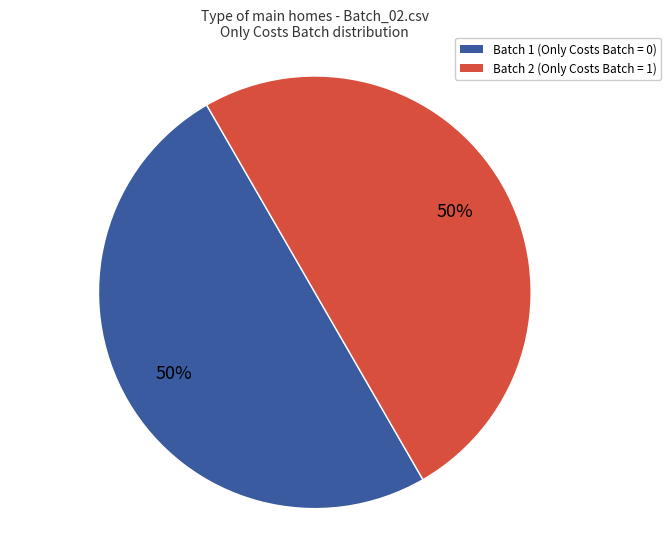

To the nearest percent, what is the average slice percentage?

50%